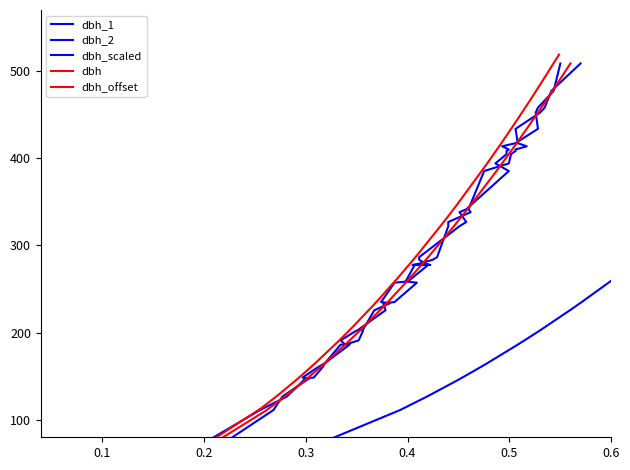

What is the value of the dbh point at the 40th from the left?

508.7